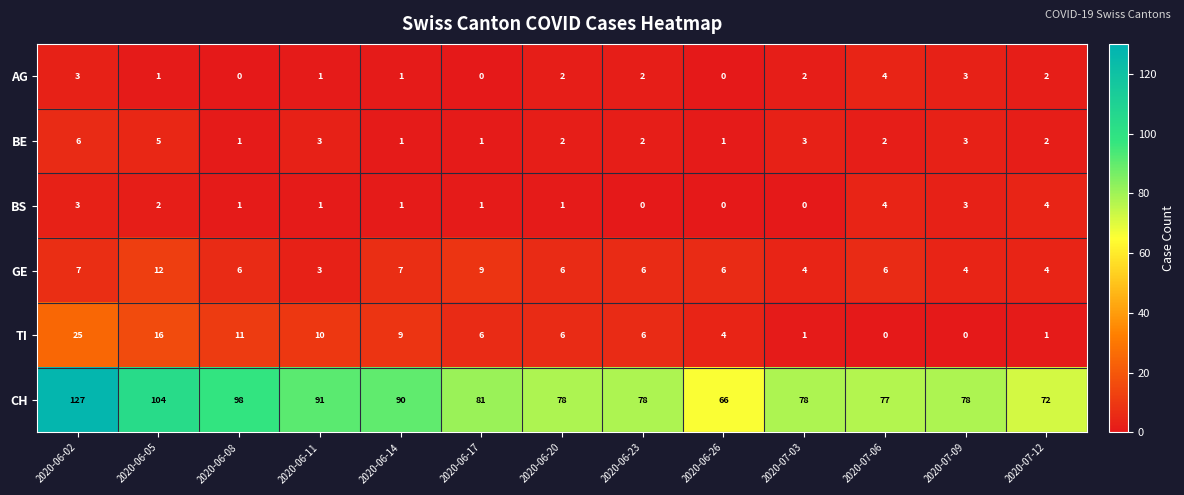

What is the spread (max minus min) of values at 2020-06-20?

77